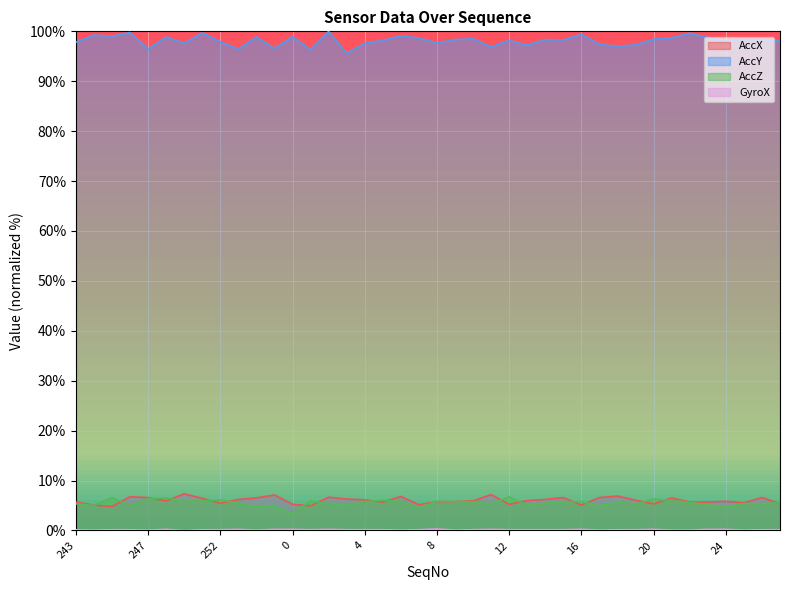

True or false: GyroX and AccX cross at least once.

False